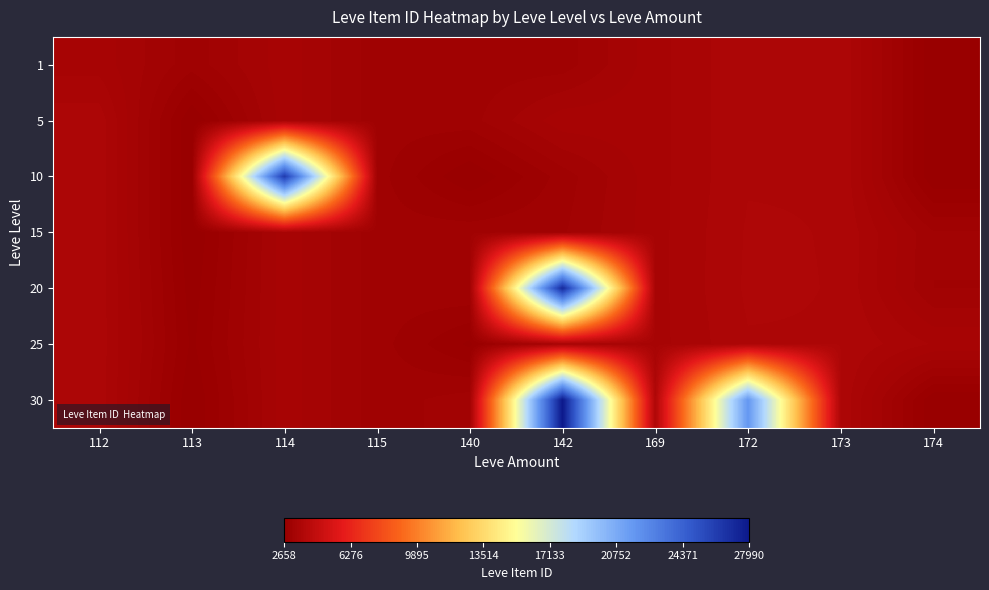

What is the maximum value shown in the chart?

27990